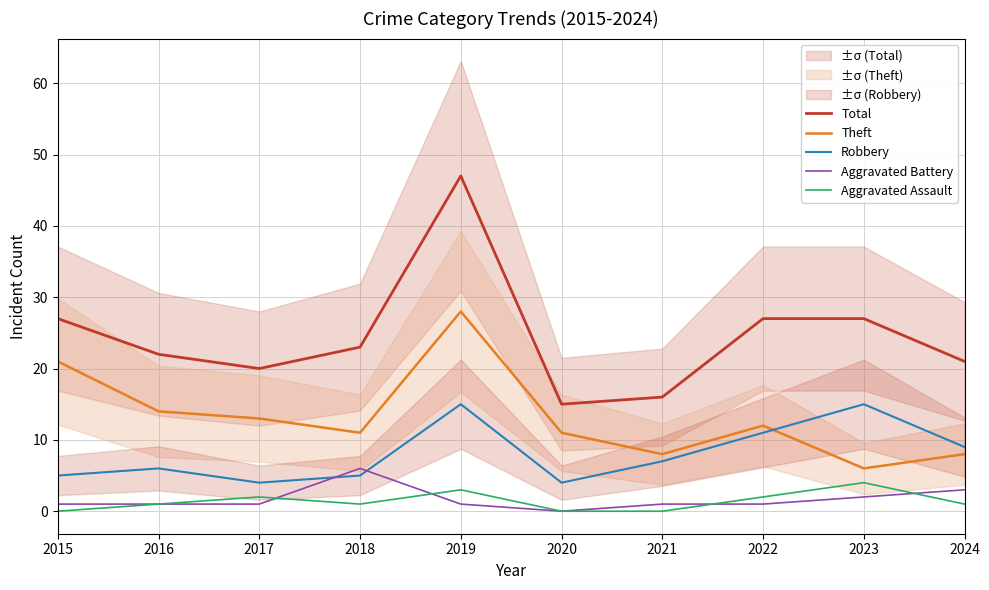

Which category has the highest value across all series?

2019